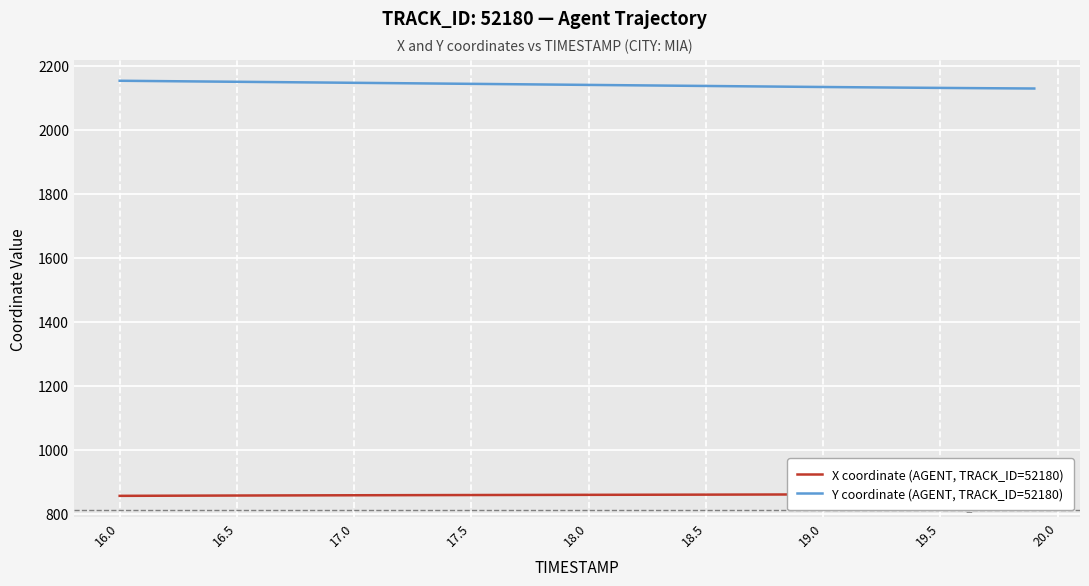

The X coordinate (AGENT, TRACK_ID=52180) series shows 202.8 at 19.5. True or false?

False